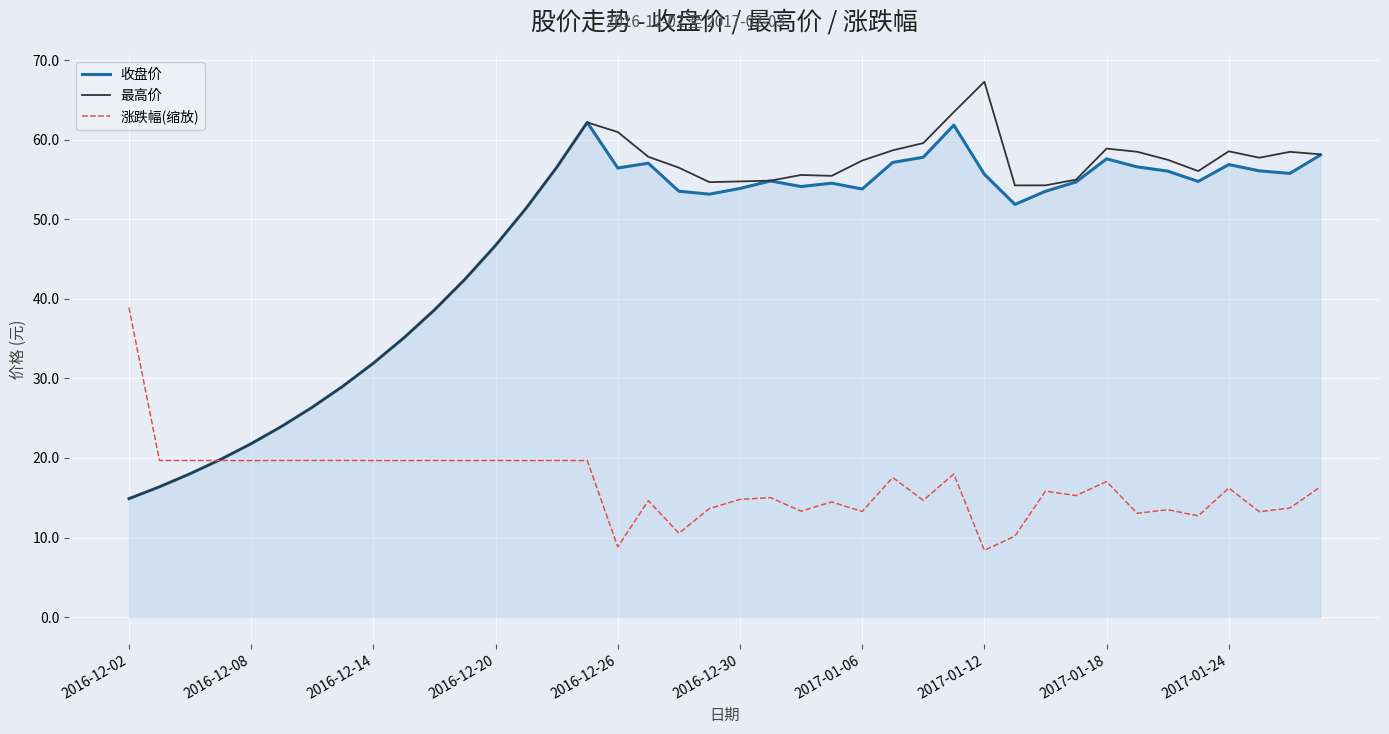

Rank the series by their maximum value, from lowest to highest.

涨跌幅(缩放), 收盘价, 最高价